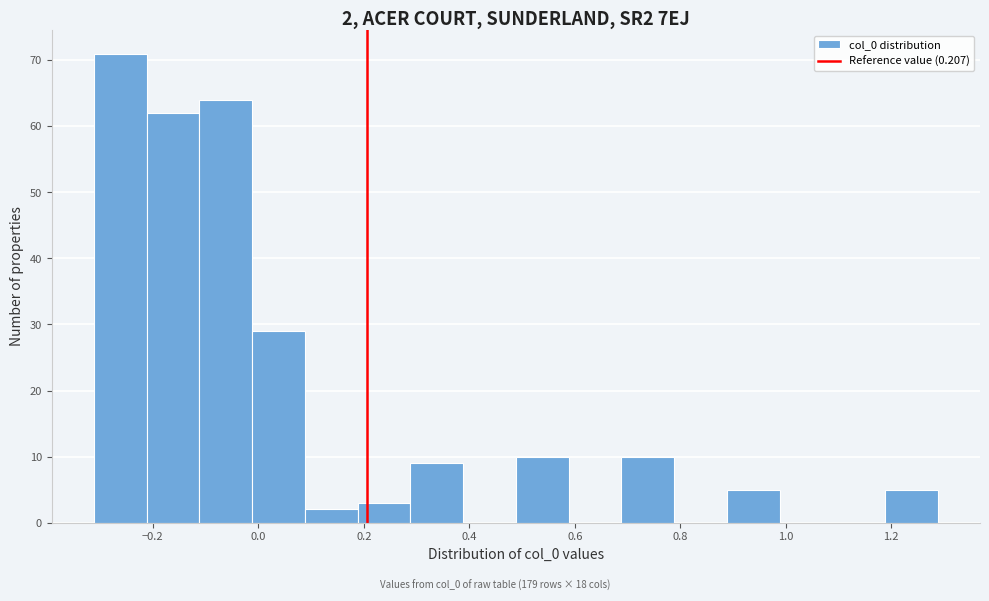

Over which range of the x-axis is the bar tallest?

-0.32 to -0.22